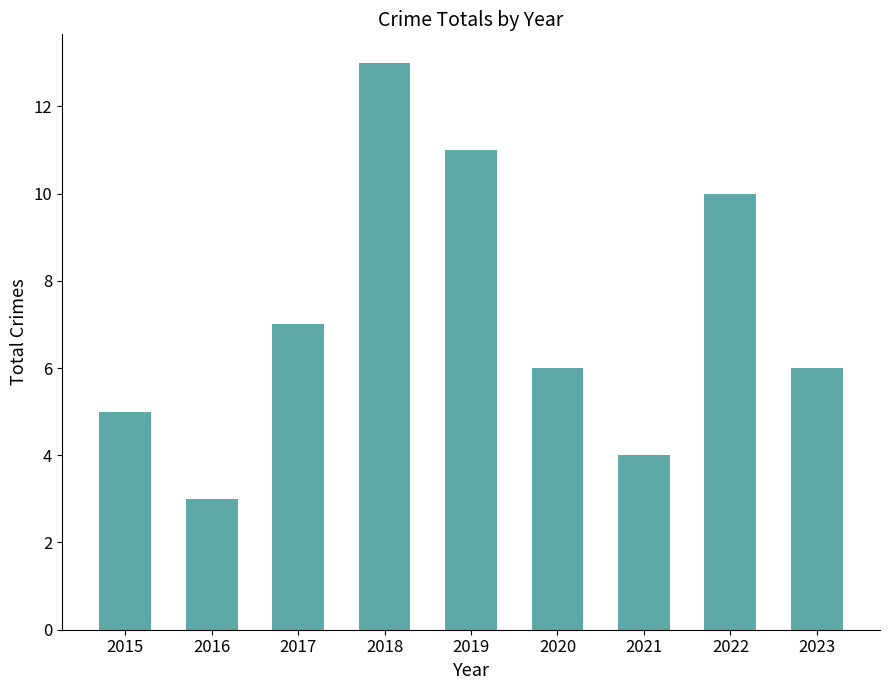

What is the change in value from 2015 to 2017?

+2